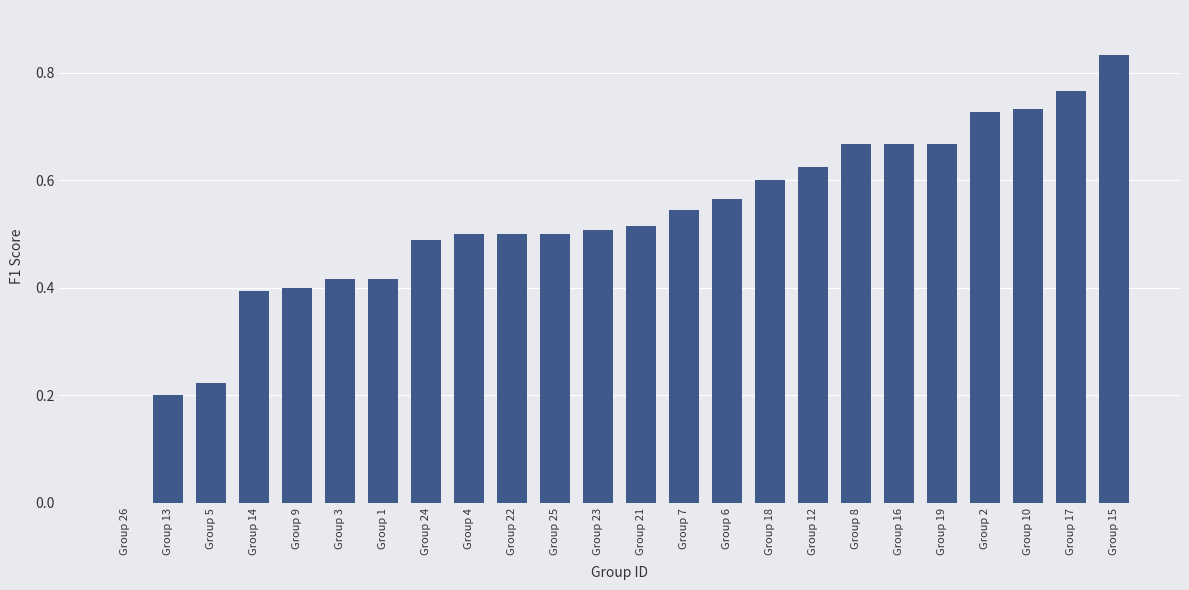

Which category has the highest value across all series?

Group 15